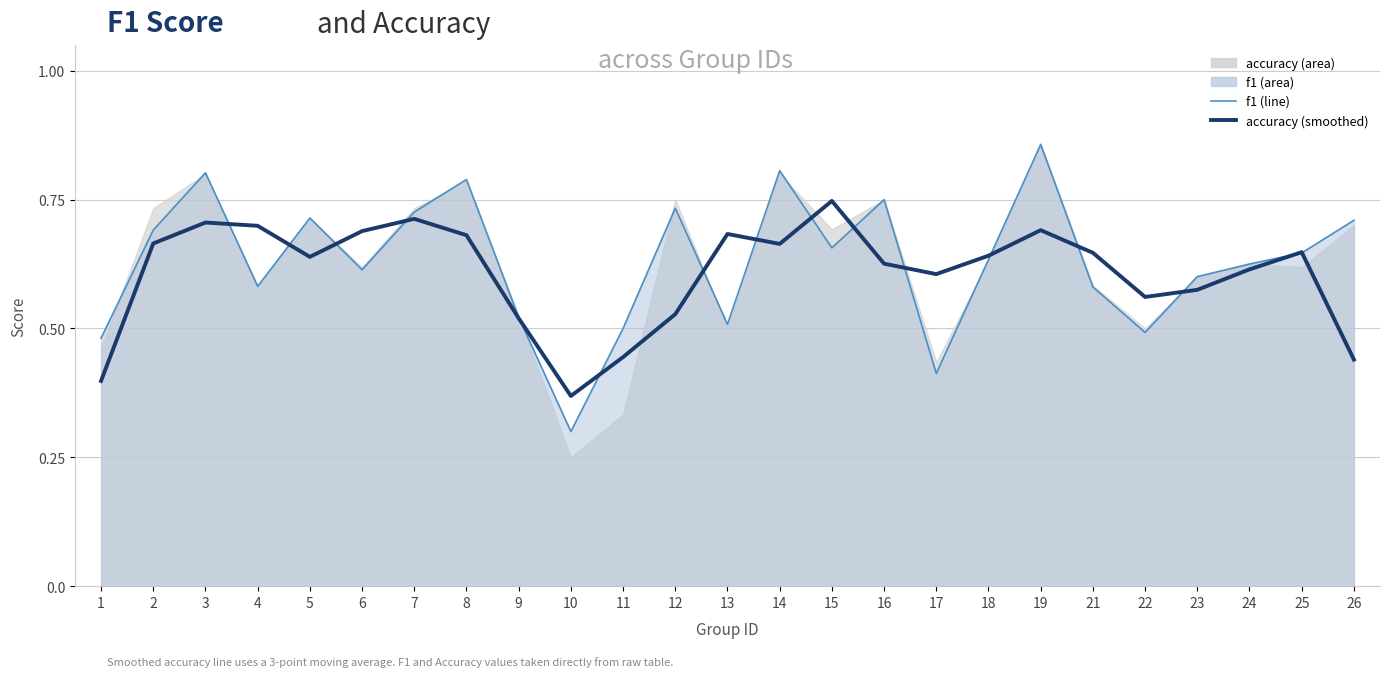

At which category is the sum across all series the highest?

19